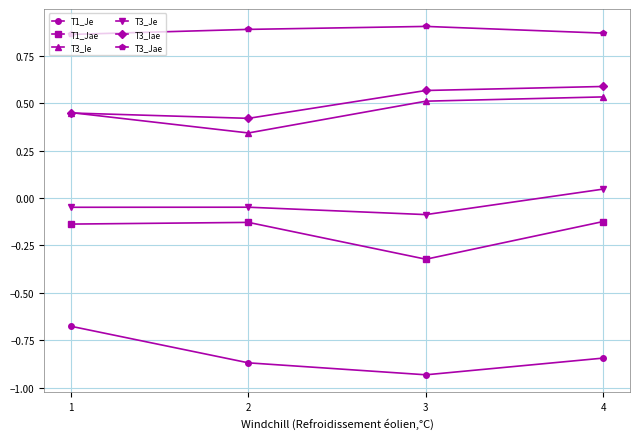

Count the number of data series in this chart.

6